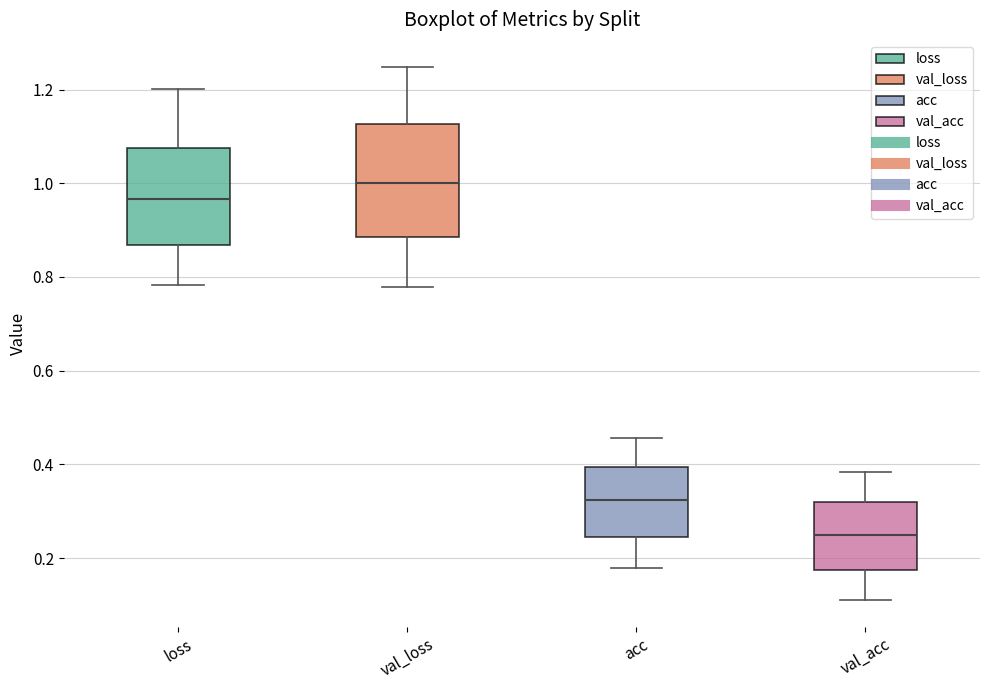

Comparing the boxes themselves (not the whiskers), which one is the tallest?

val_loss